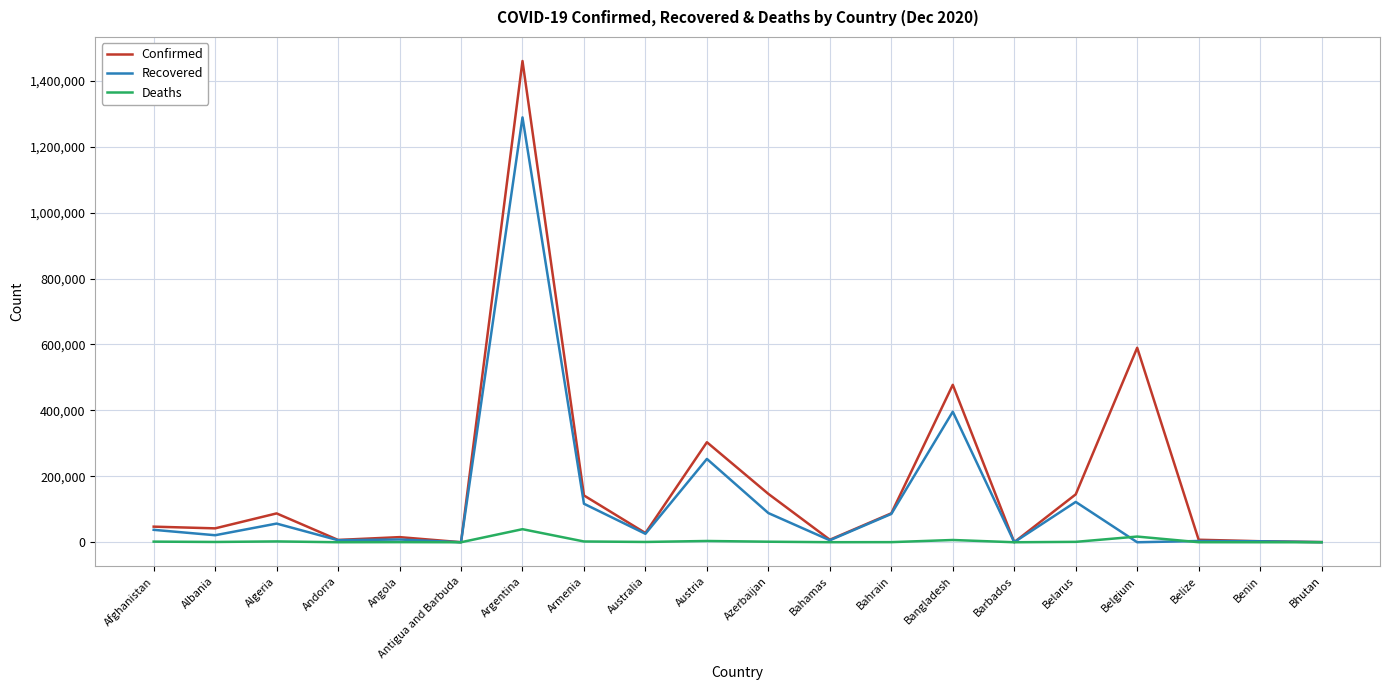

How many lines are shown in the chart?

3